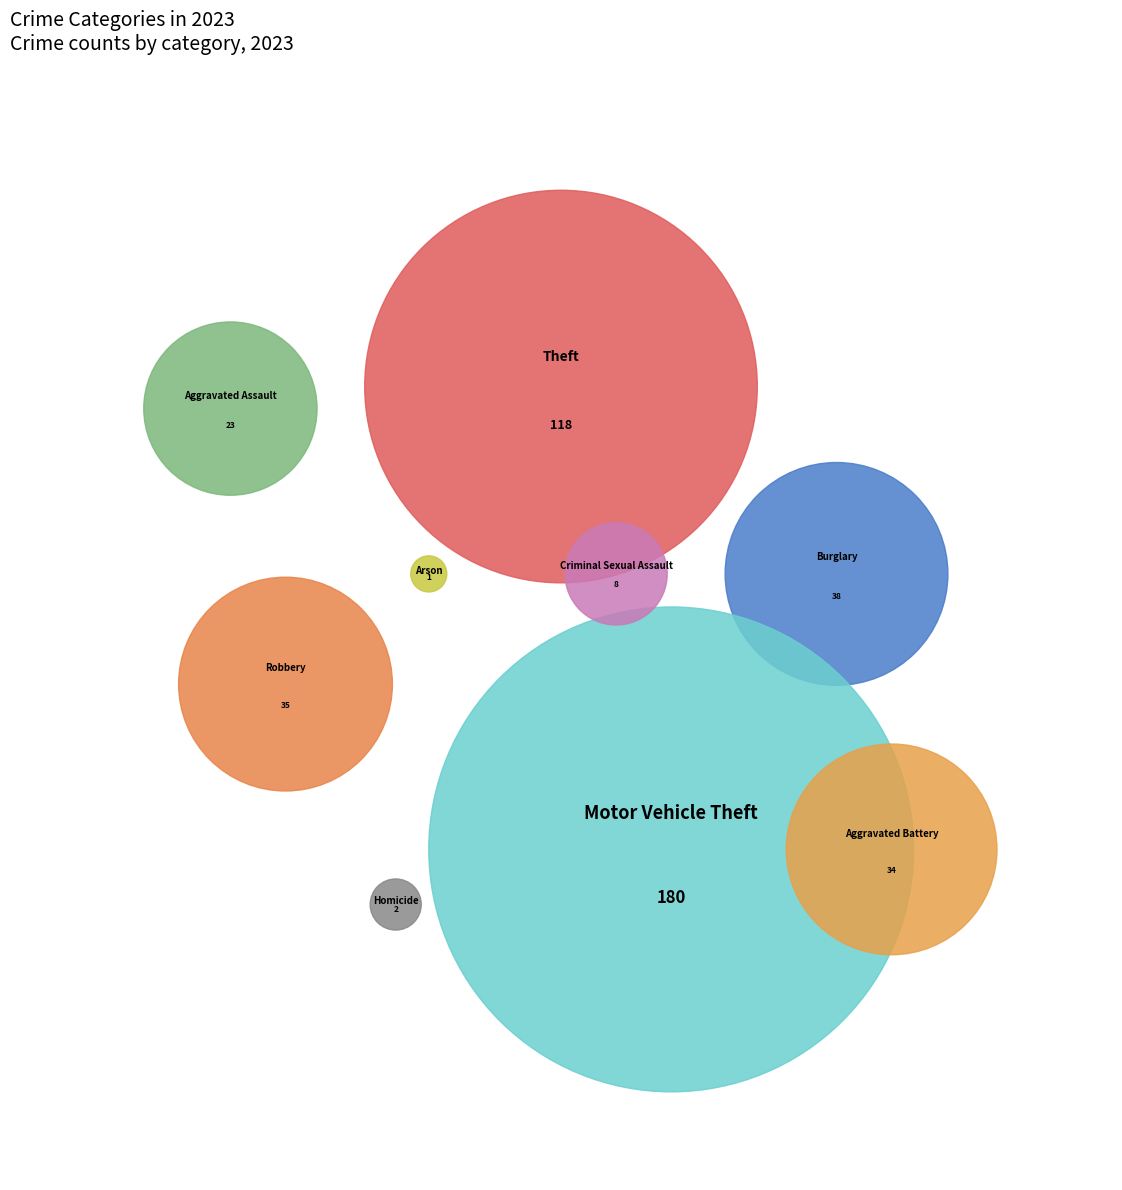

What is the ratio of the value at Homicide to the value at Aggravated Battery?

0.1